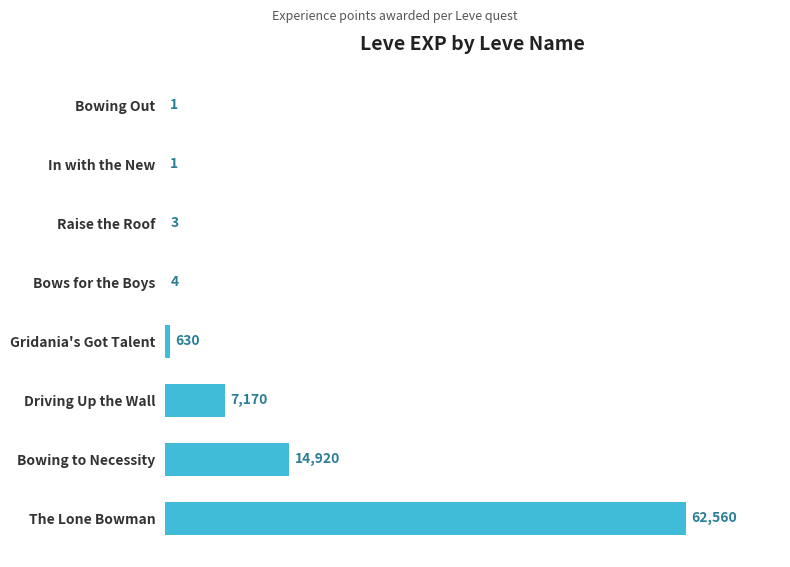

Which label corresponds to the largest value in the chart?

The Lone Bowman